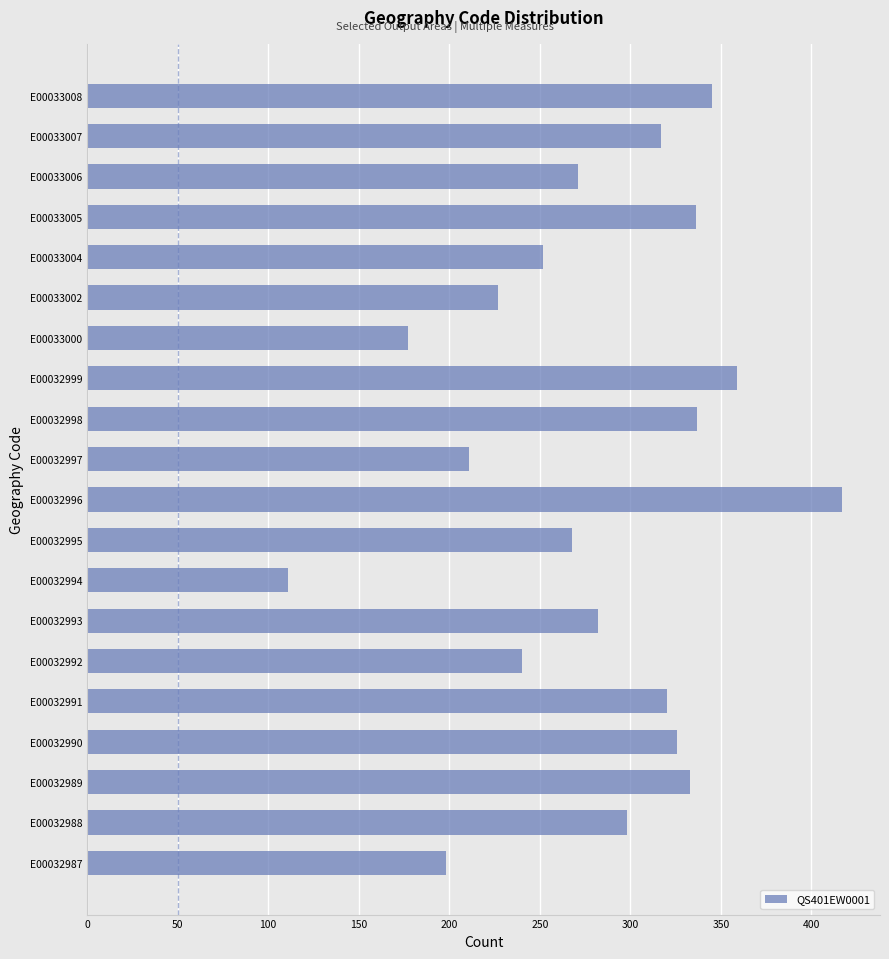

True or false: the data shows 544 at E00033007.

False